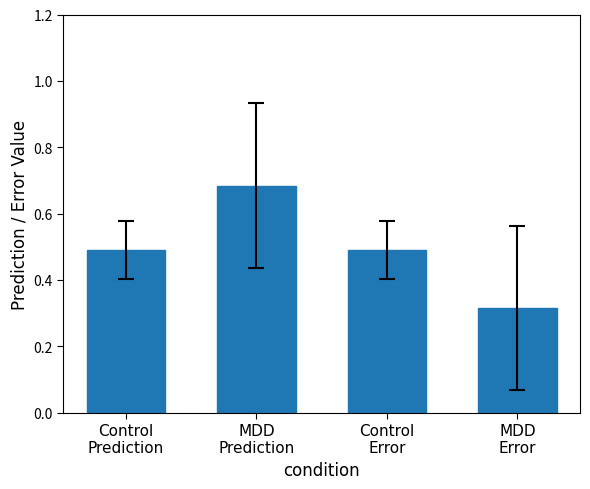

Does the chart contain stacked bars?

No